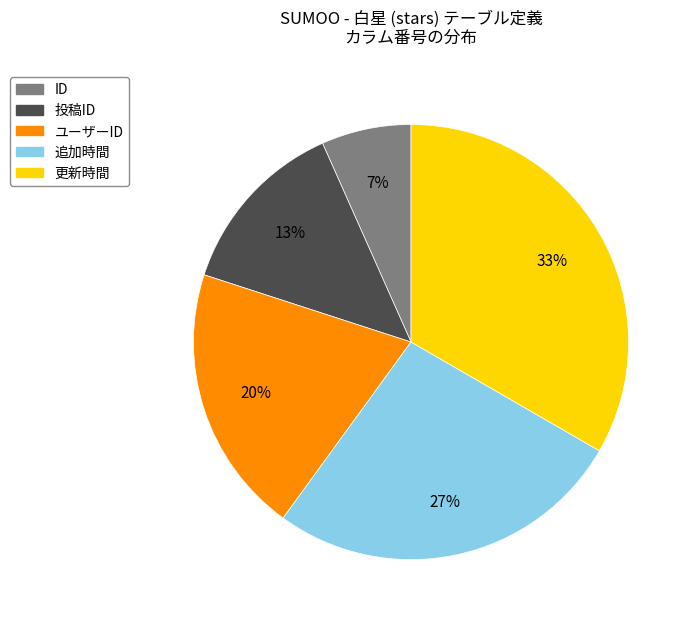

How many slices are in this pie chart?

5